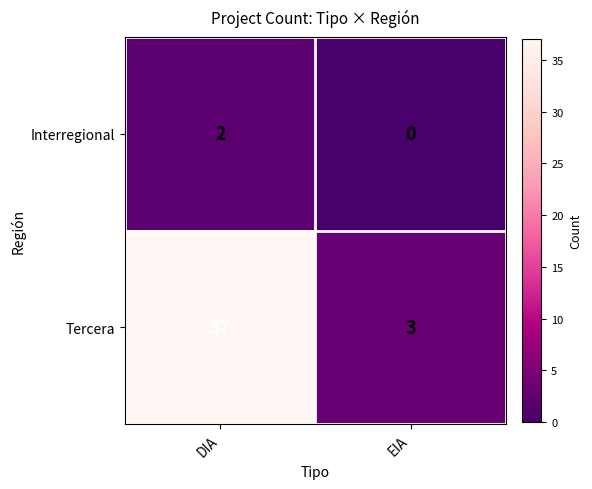

List the series in order of their peak value, lowest first.

Interregional, Tercera